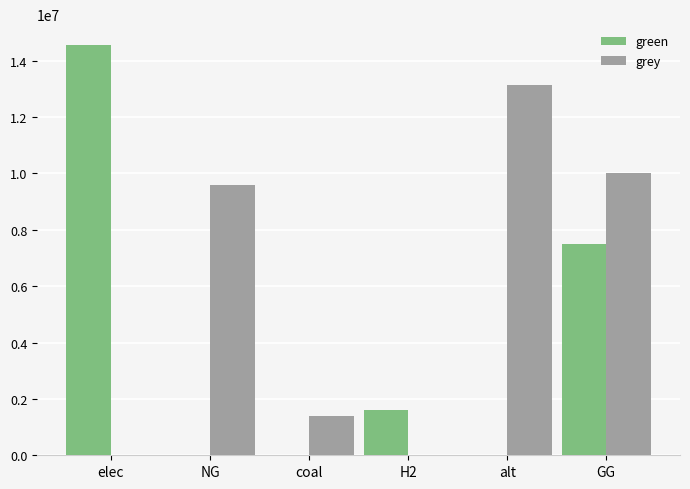

At which category is the sum across all series the highest?

GG